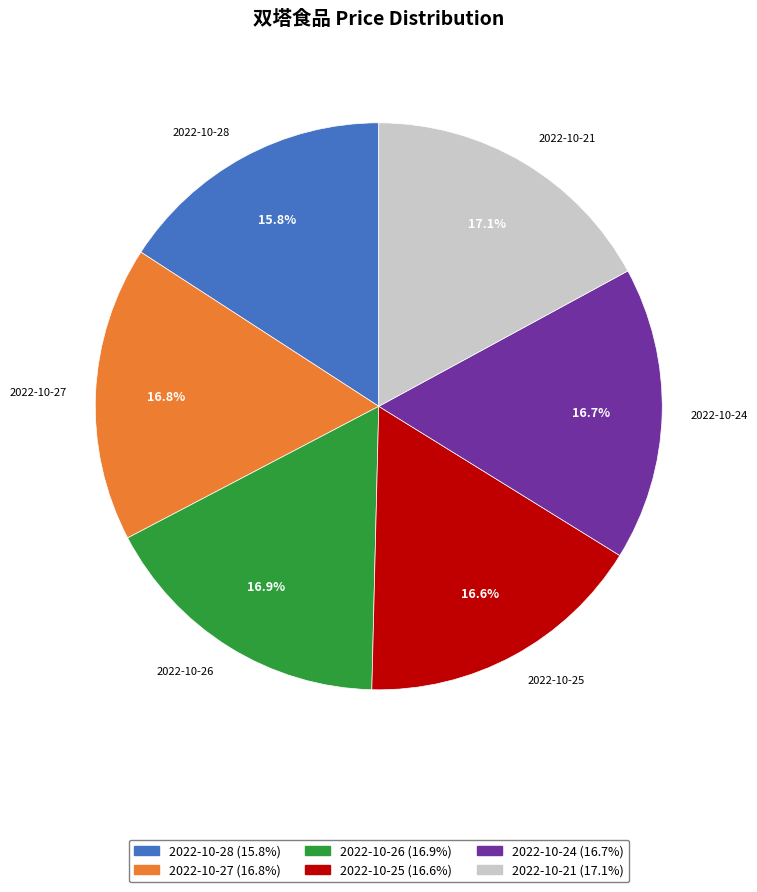

What is the ratio of the value at 2022-10-27 to the value at 2022-10-25?

1.0